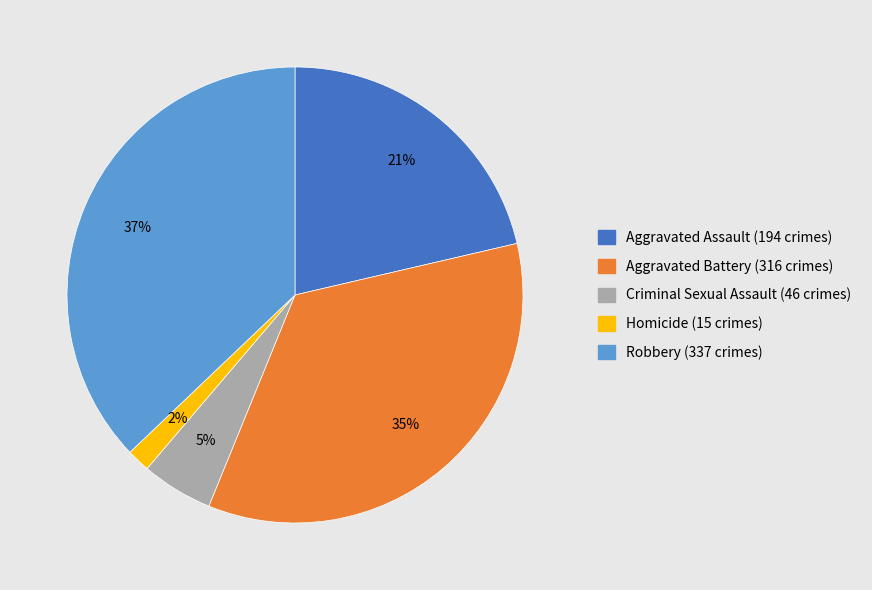

What percentage is the Aggravated Battery slice, to the nearest percent?

35%